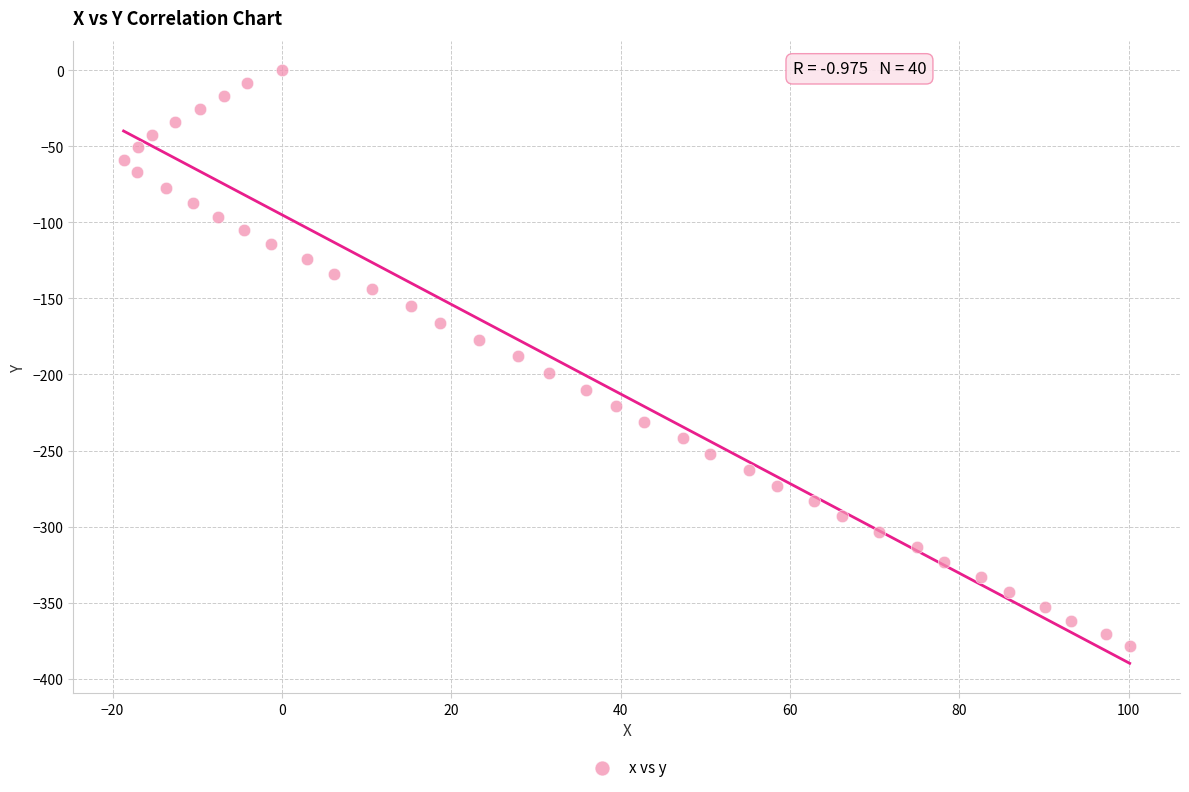

What is the range of X values (max minus min)?

118.8